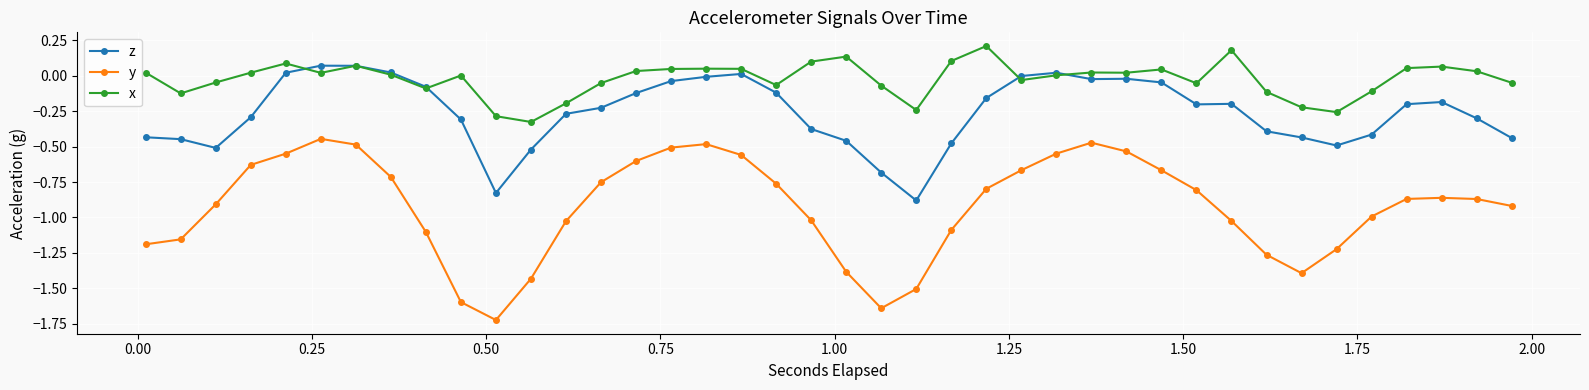

Count the number of categories in the chart.

40